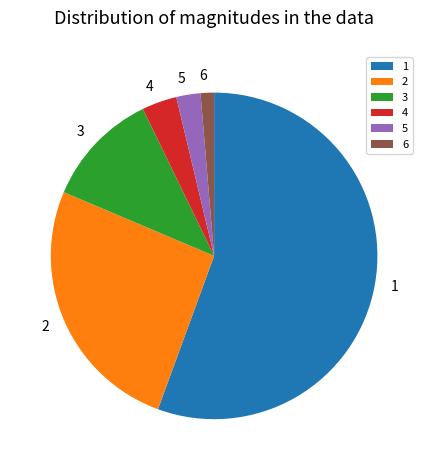

The 6 slice represents 11% of the pie. True or false?

False